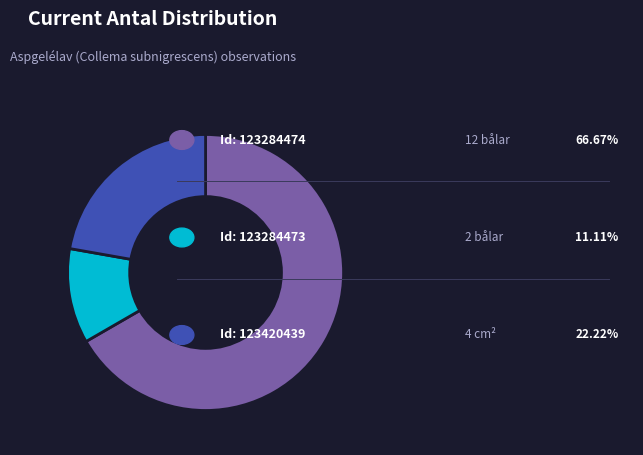

Does any single category account for the majority?

Yes